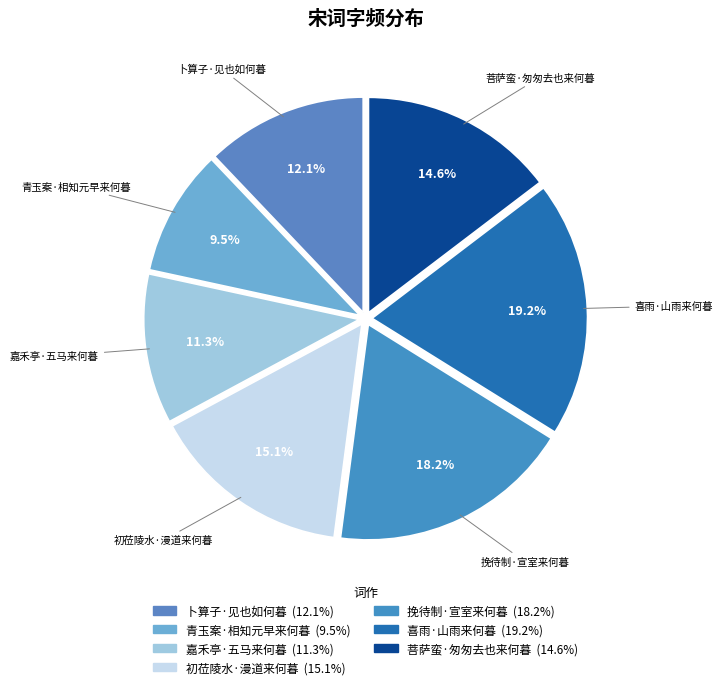

Between 喜雨·山雨来何暮 and 菩萨蛮·匆匆去也来何暮, which is larger?

喜雨·山雨来何暮